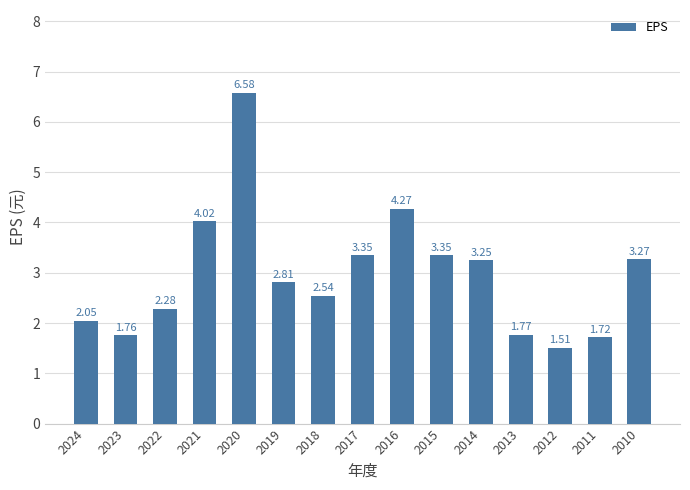

What is the average value?

3.0